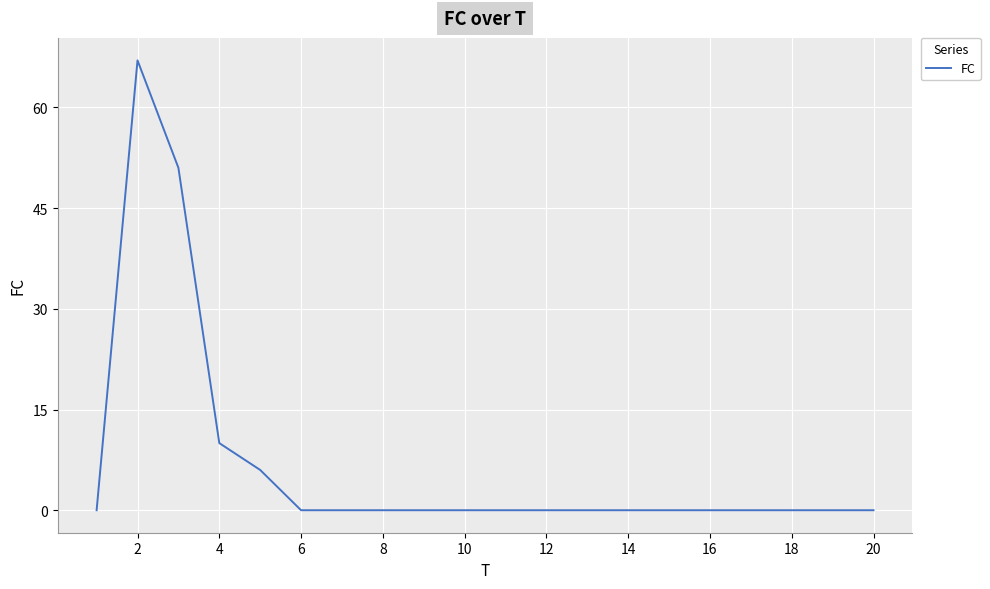

What is the difference between the maximum and minimum values?

67